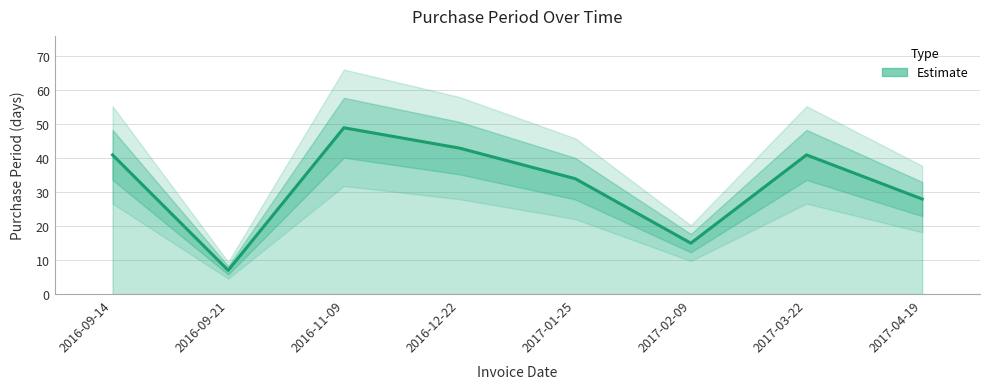

Reading left to right, extract all data points from this chart.

41	7	49	43	34	15	41	28